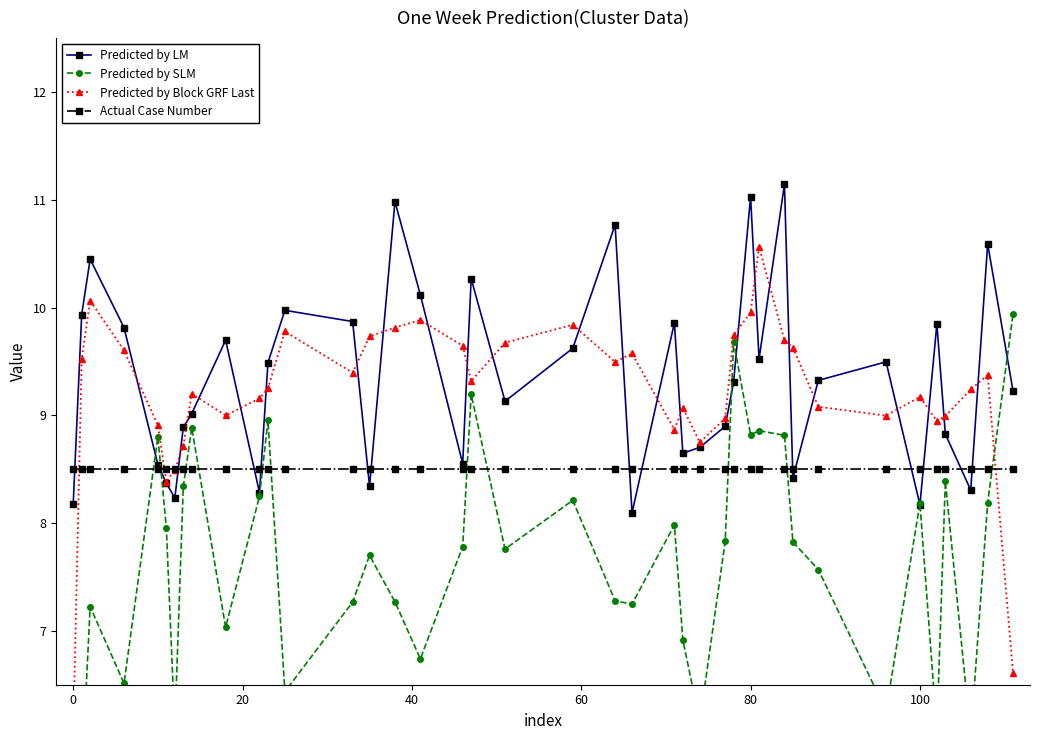

Reading left to right, transcribe all the data shown in this chart.

Predicted by LM: 8.2	9.9	10.4	9.8	8.5	8.4	8.2	8.9	9.0	9.7	8.3	9.5	10.0	9.9	8.3	11.0	10.1	8.6	10.3	9.1	9.6	10.8	8.1	9.9	8.6	8.7	8.9	9.3	11.0	9.5	11.1	8.4	9.3	9.5	8.2	9.8	8.8	8.3	10.6	9.2
Predicted by SLM: 5.9	5.6	7.2	6.5	8.8	8.0	6.1	8.3	8.9	7.0	8.2	9.0	6.4	7.3	7.7	7.3	6.7	7.8	9.2	7.8	8.2	7.3	7.2	8.0	6.9	6.2	7.8	9.7	8.8	8.9	8.8	7.8	7.6	6.3	8.2	6.1	8.4	6.0	8.2	9.9
Predicted by Block GRF Last: 6.0	9.5	10.1	9.6	8.9	8.4	8.5	8.7	9.2	9.0	9.2	9.2	9.8	9.4	9.7	9.8	9.9	9.6	9.3	9.7	9.8	9.5	9.6	8.9	9.1	8.7	9.0	9.7	10.0	10.6	9.7	9.6	9.1	9.0	9.2	8.9	9.0	9.2	9.4	6.6
Actual Case Number: 8.5	8.5	8.5	8.5	8.5	8.5	8.5	8.5	8.5	8.5	8.5	8.5	8.5	8.5	8.5	8.5	8.5	8.5	8.5	8.5	8.5	8.5	8.5	8.5	8.5	8.5	8.5	8.5	8.5	8.5	8.5	8.5	8.5	8.5	8.5	8.5	8.5	8.5	8.5	8.5